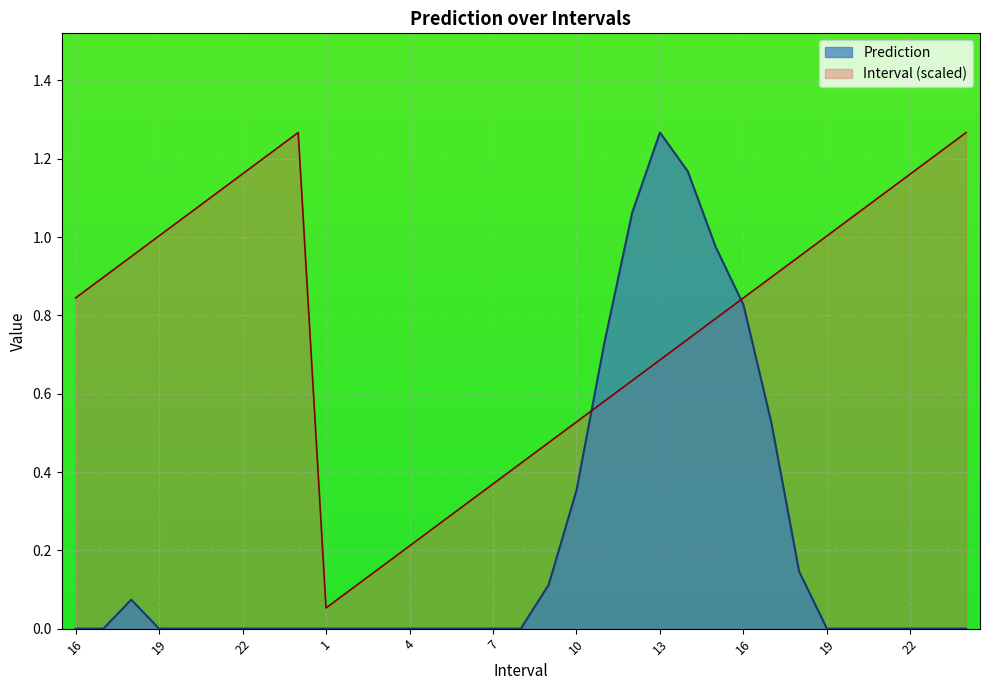

What is the difference between the Interval values at 9 and 21?

0.6